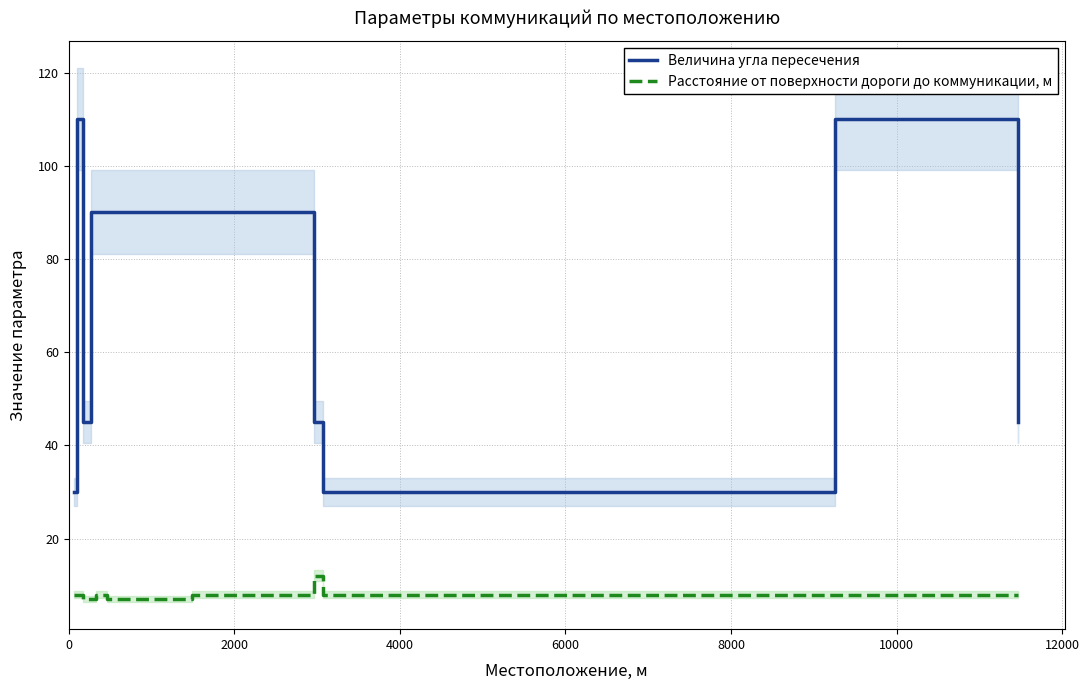

True or false: Величина угла пересечения has more than 2 points higher than both neighbors.

False